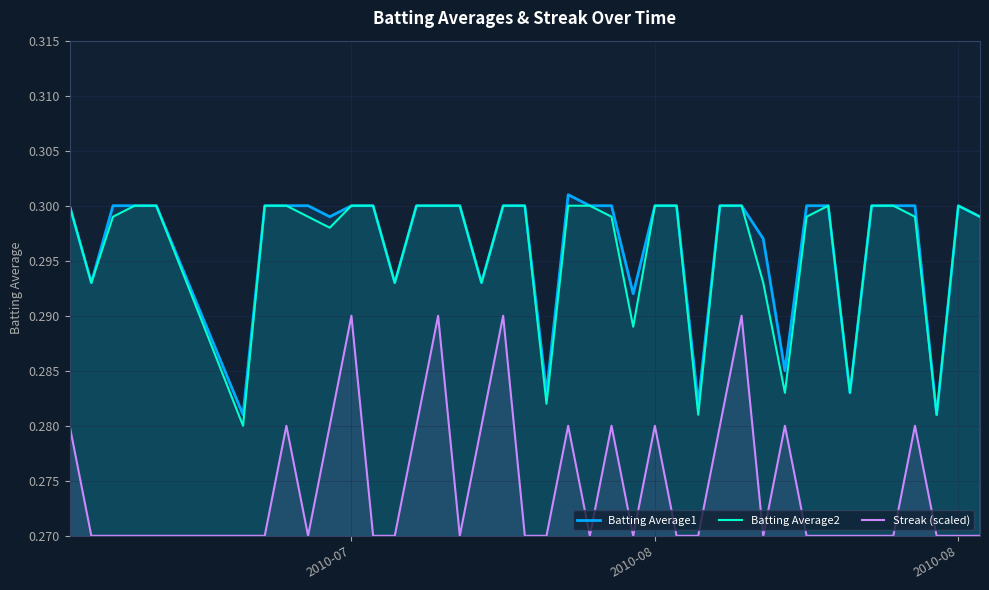

At how many categories does at least one series exceed 0?

40